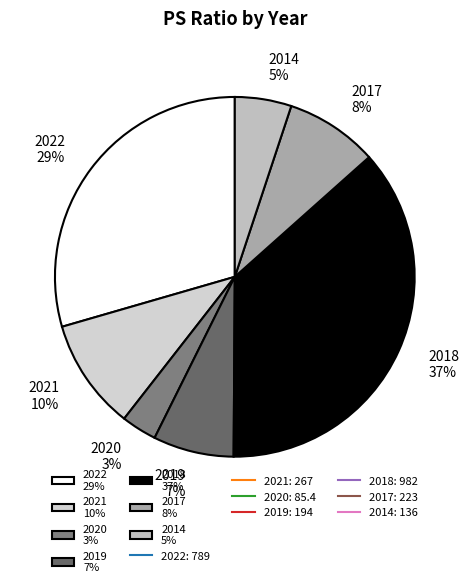

Between 2014 and 2021, which is larger?

2021